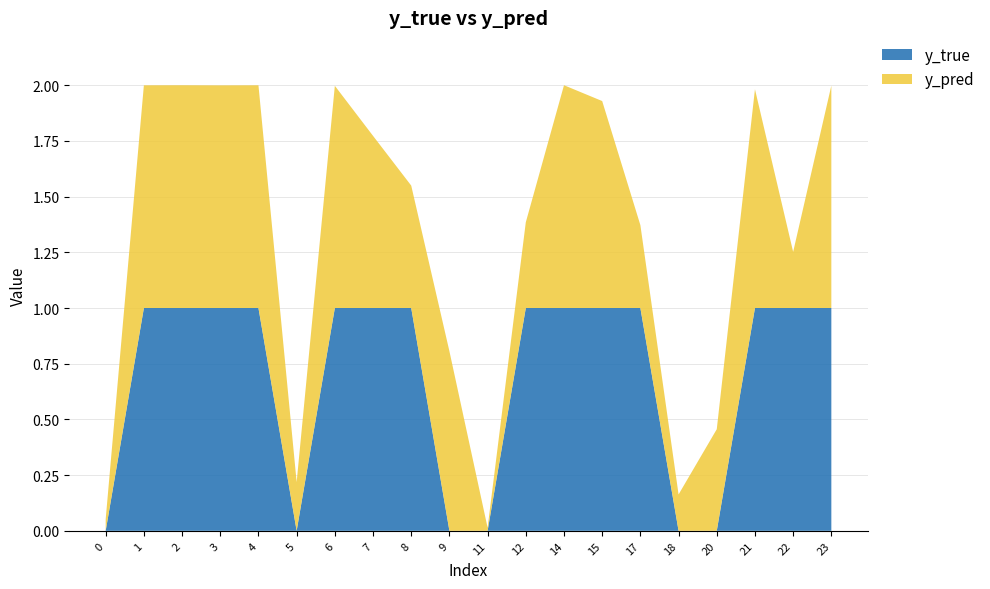

Reading left to right, what are all the values shown in this chart?

y_true: 0.0	1.0	1.0	1.0	1.0	0.0	1.0	1.0	1.0	0.0	0.0	1.0	1.0	1.0	1.0	0.0	0.0	1.0	1.0	1.0
y_pred: 0.1	1.0	1.0	1.0	1.0	0.2	1.0	0.8	0.5	0.8	0.0	0.4	1.0	0.9	0.4	0.2	0.5	1.0	0.3	1.0